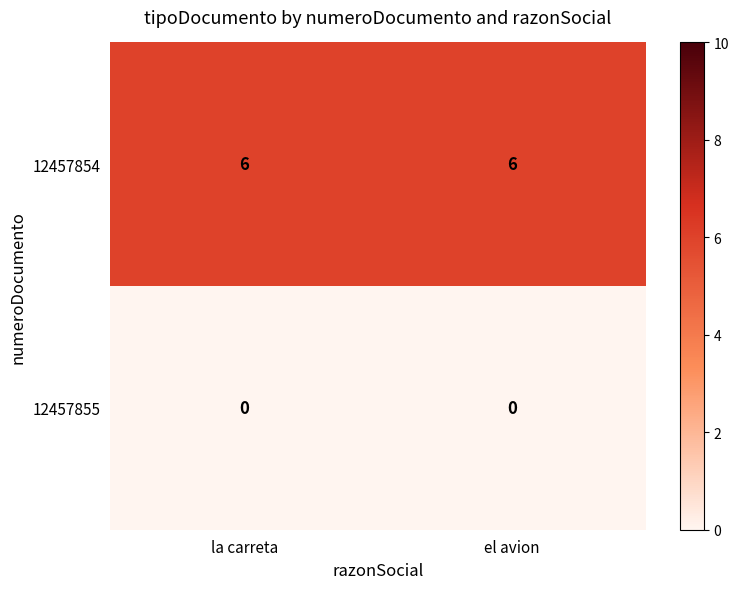

Count the number of data series in this chart.

2